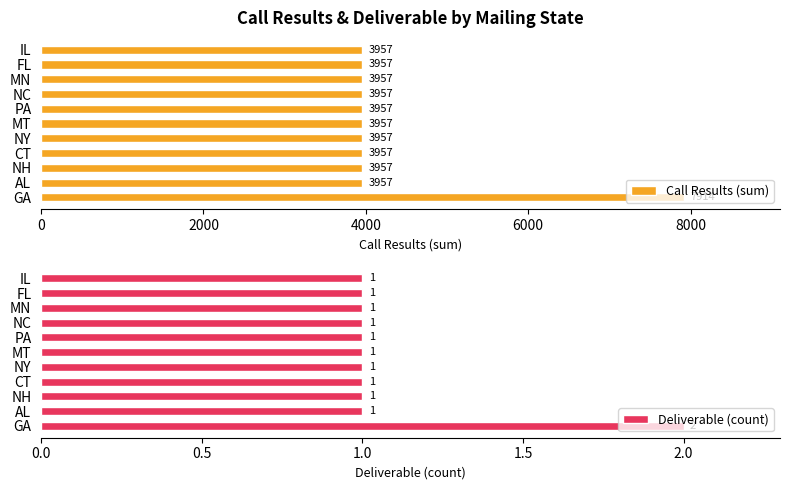

What is the sum of all Call Results (sum) values?

47484